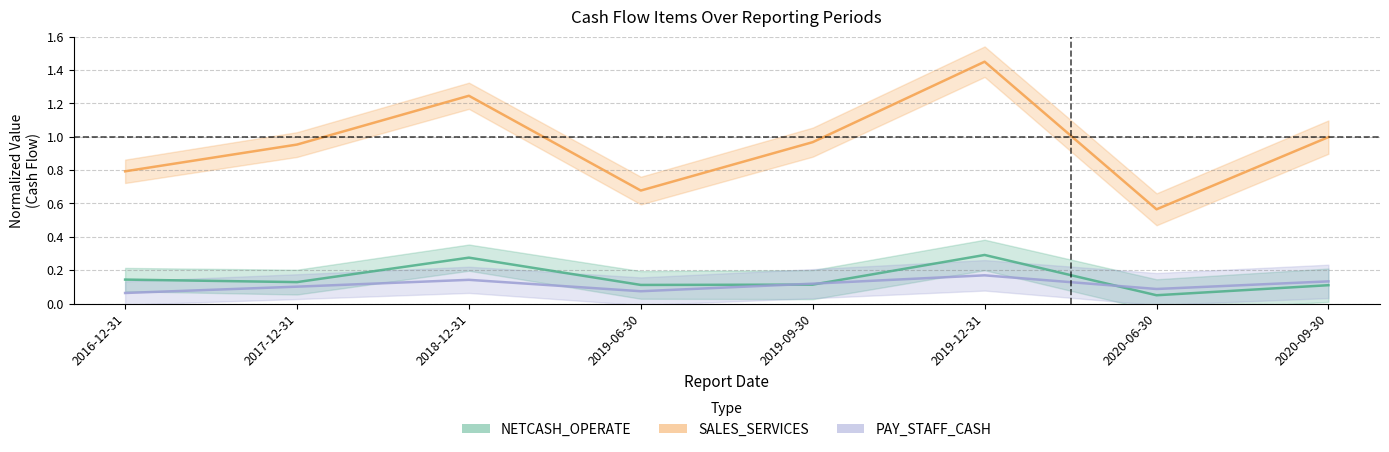

Reading left to right, transcribe all the data shown in this chart.

NETCASH_OPERATE: 0.1	0.1	0.3	0.1	0.1	0.3	0.1	0.1
SALES_SERVICES: 0.8	1.0	1.2	0.7	1.0	1.4	0.6	1.0
PAY_STAFF_CASH: 0.1	0.1	0.1	0.1	0.1	0.2	0.1	0.1